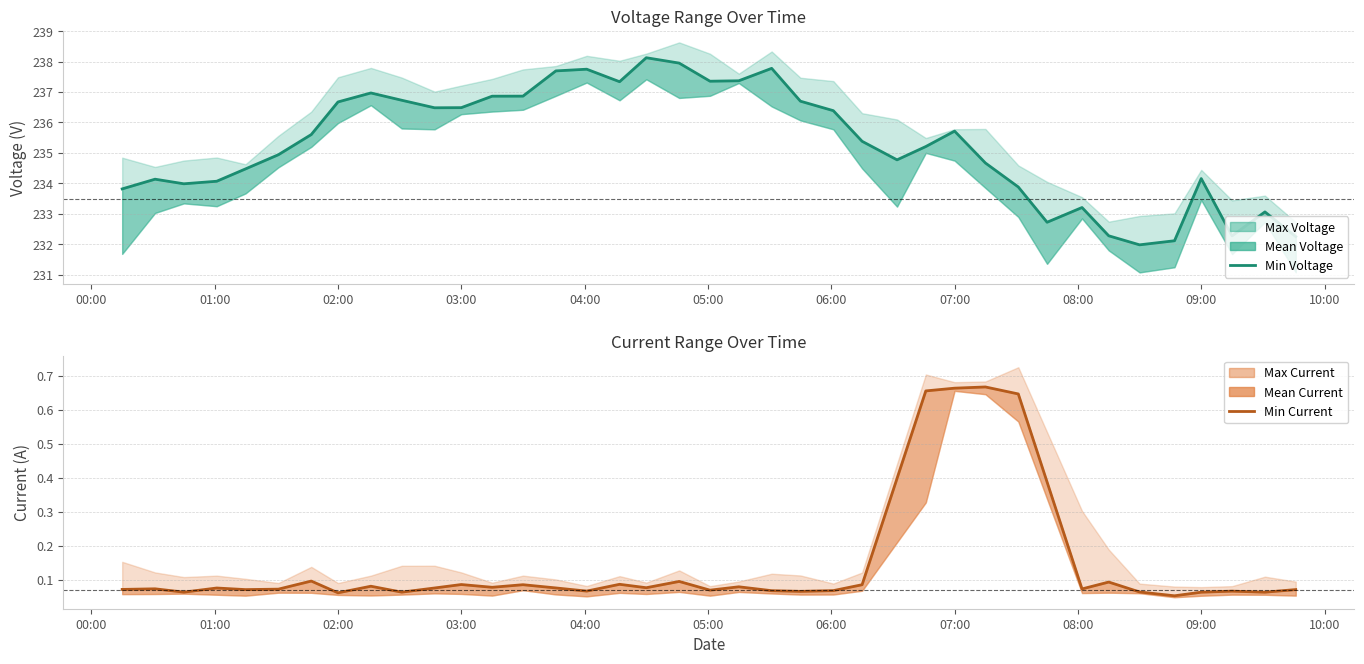

Which series changed the most between 2022-07-13 06:01 and 2022-07-13 08:47?

Min Voltage